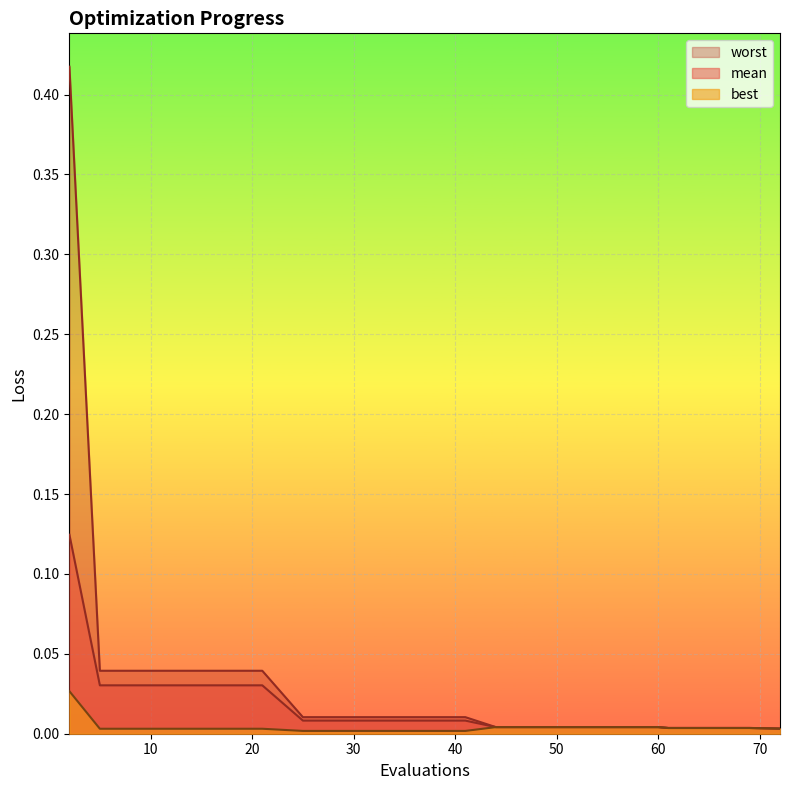

Reading right to left, transcribe all the data shown in this chart.

mean: 72=0.0	69=0.0	65=0.0	61=0.0	60=0.0	56=0.0	52=0.0	48=0.0	44=0.0	41=0.0	37=0.0	33=0.0	29=0.0	25=0.0	21=0.0	17=0.0	13=0.0	9=0.0	5=0.0	2=0.1
best: 72=0.0	69=0.0	65=0.0	61=0.0	60=0.0	56=0.0	52=0.0	48=0.0	44=0.0	41=0.0	37=0.0	33=0.0	29=0.0	25=0.0	21=0.0	17=0.0	13=0.0	9=0.0	5=0.0	2=0.0
worst: 72=0.0	69=0.0	65=0.0	61=0.0	60=0.0	56=0.0	52=0.0	48=0.0	44=0.0	41=0.0	37=0.0	33=0.0	29=0.0	25=0.0	21=0.0	17=0.0	13=0.0	9=0.0	5=0.0	2=0.4